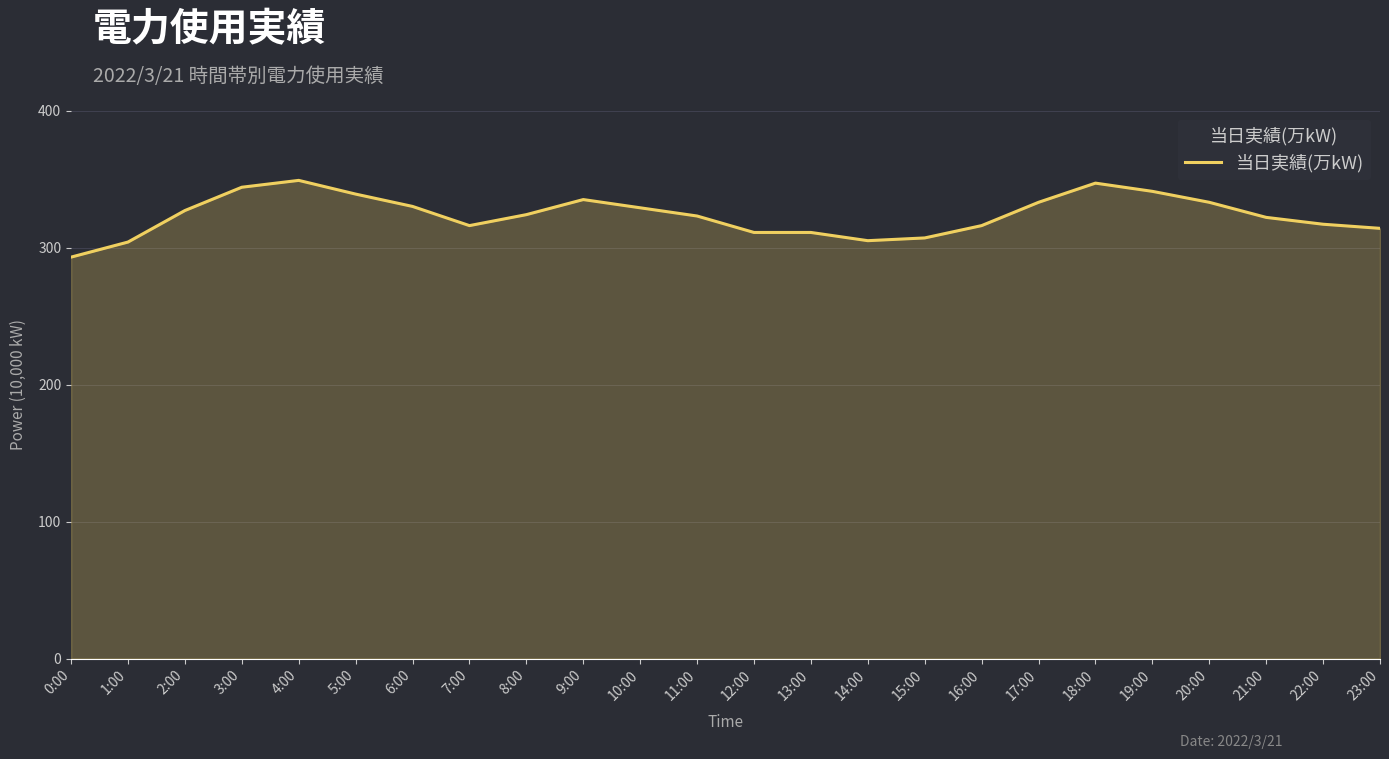

Read the value at 7:00, to the nearest 10.

320